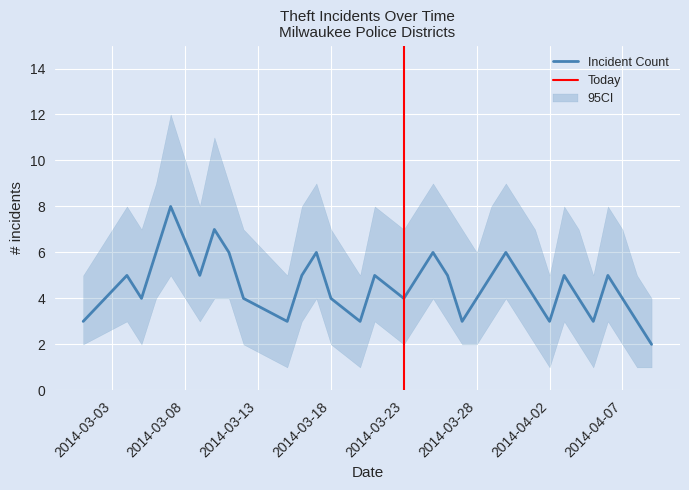

How many values exceed 4?

15